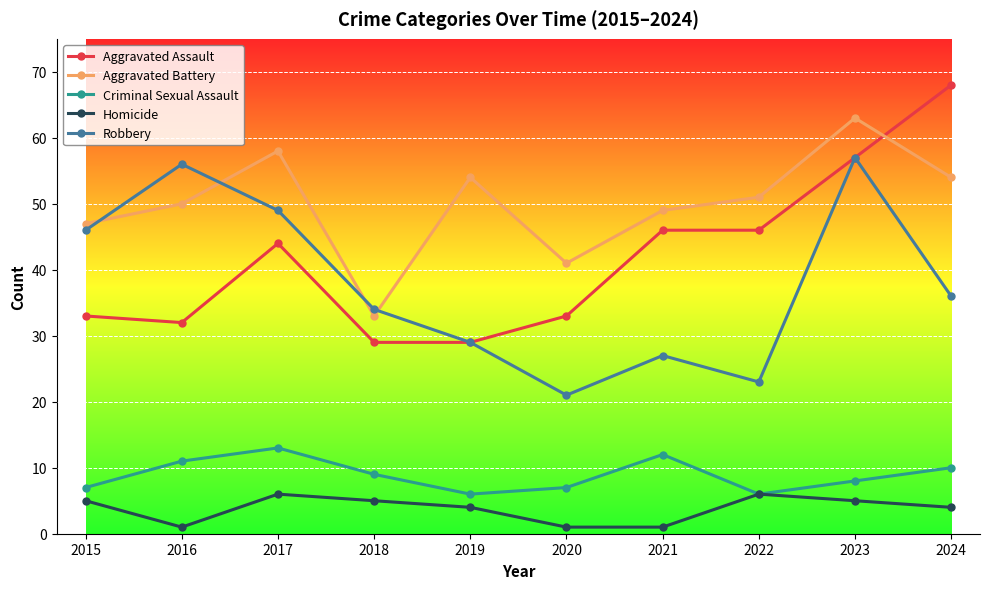

Which series has the largest total across all categories?

Aggravated Battery